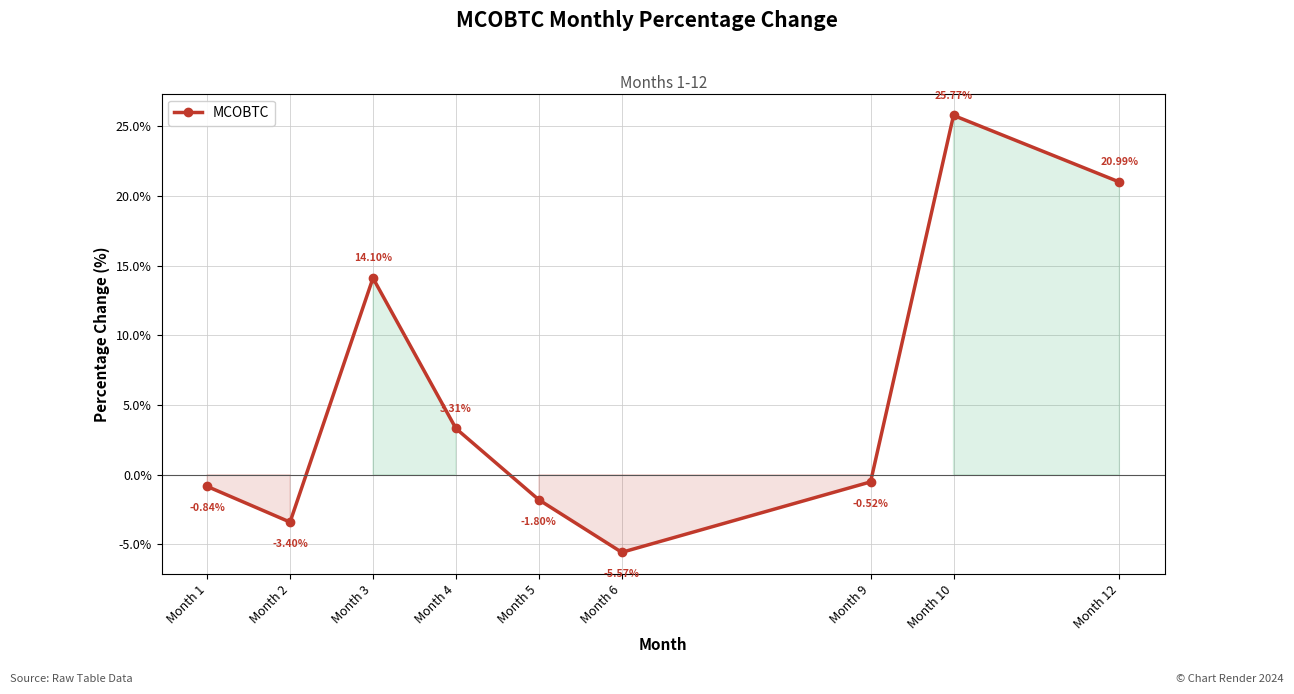

What is the average value?

5.8